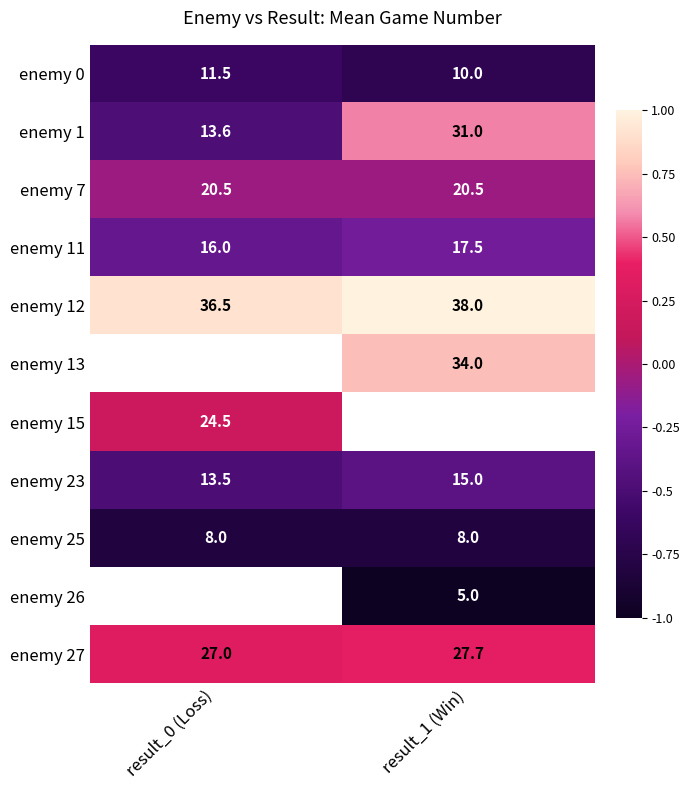

The enemy 25 series shows -0.8 at result_1 (Win). True or false?

True